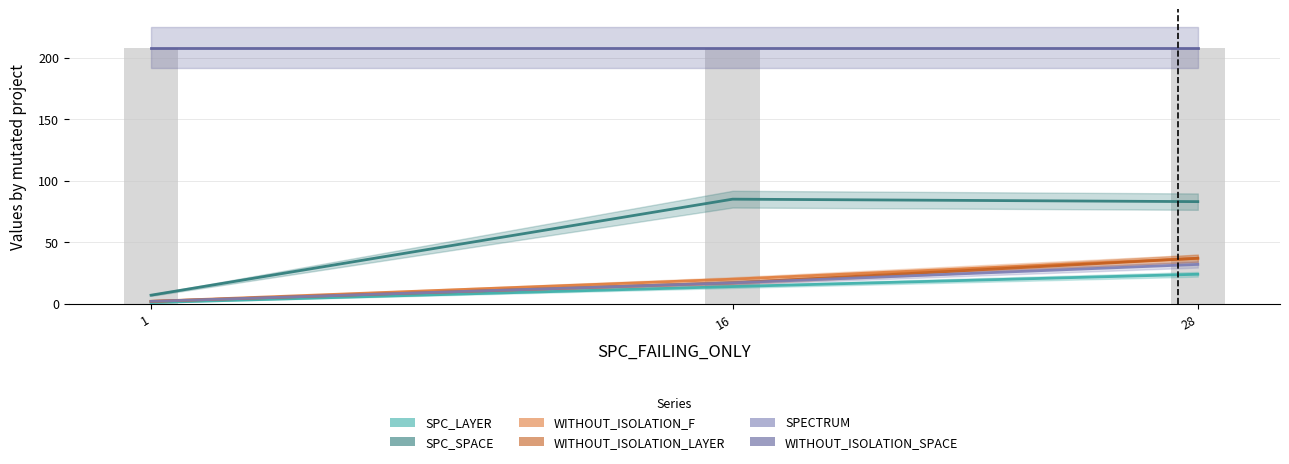

Count the number of data series in this chart.

6